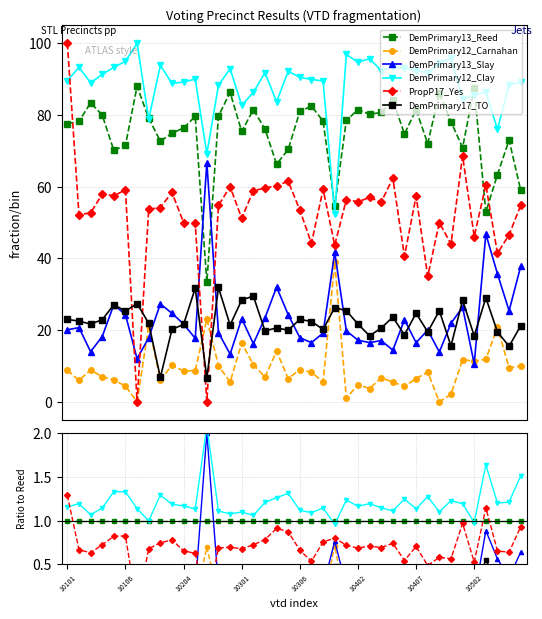

What is the value of the DemPrimary13_Slay point at the 40th from the left?

0.6